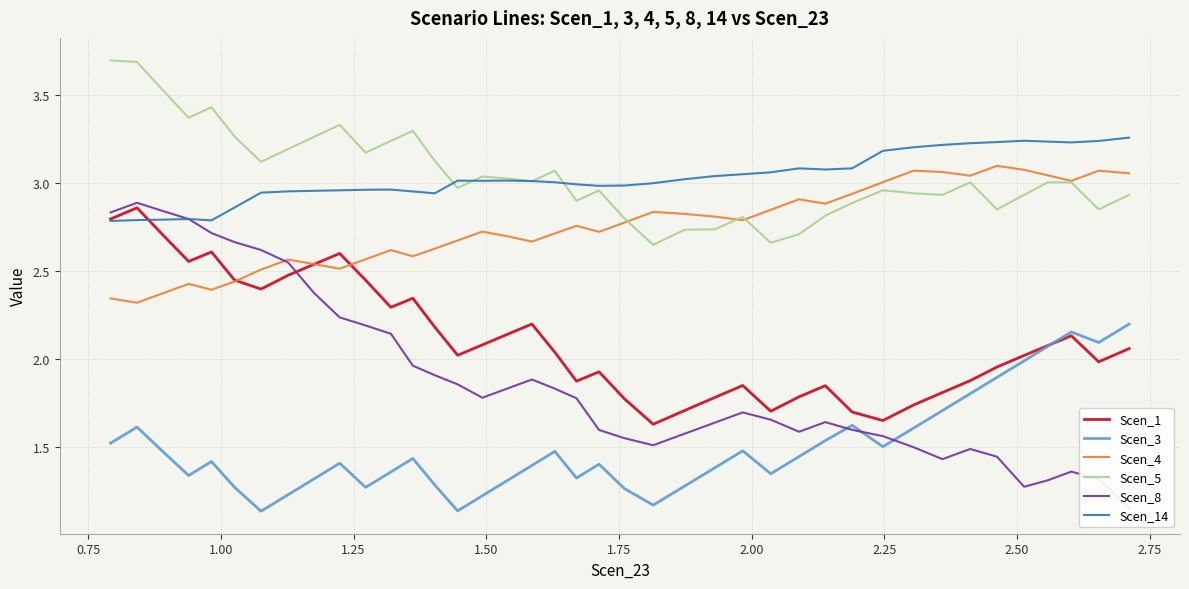

How many data points does each series have?

40